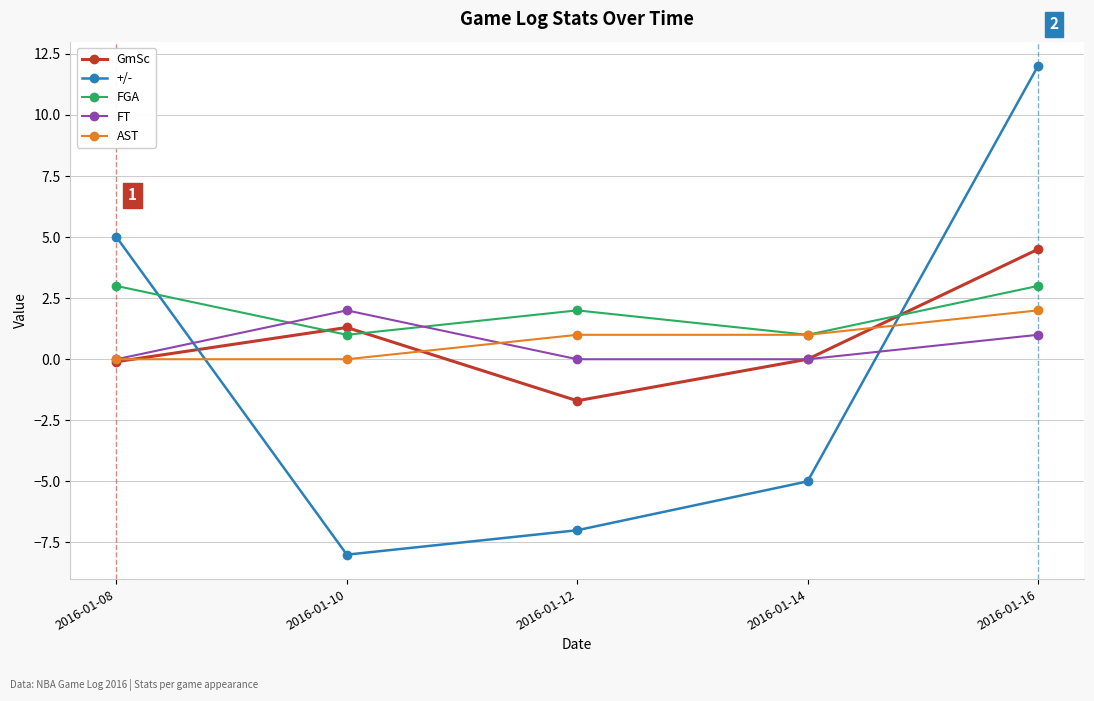

Is the value of GmSc at 2016-01-16 greater than the value of +/- at 2016-01-12?

Yes